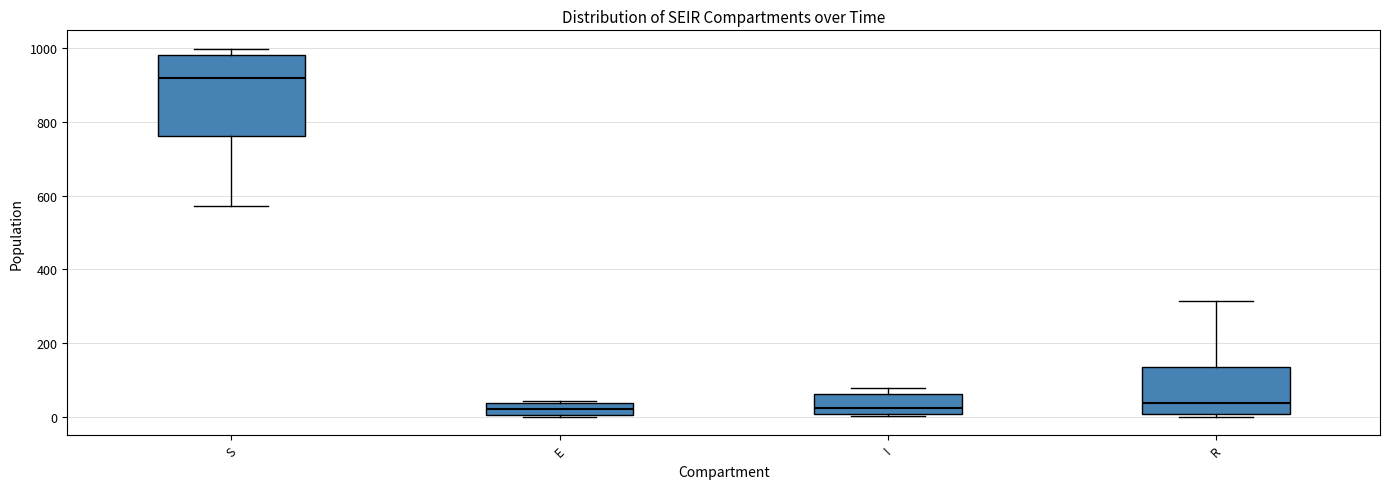

Reading left to right, read every box against the y-axis: the position of its median line, the range the box covers, and the ends of its whiskers. The values are not printed on the chart, so give them approximately, as read against the axis.

S: median 920, box 760 to 980, whiskers 580 to 1000
E: median 20, box 0 to 40, whiskers 0 to 40
I: median 20, box 0 to 60, whiskers 0 to 80
R: median 40, box 0 to 140, whiskers 0 (just below the box's lower edge) to 320